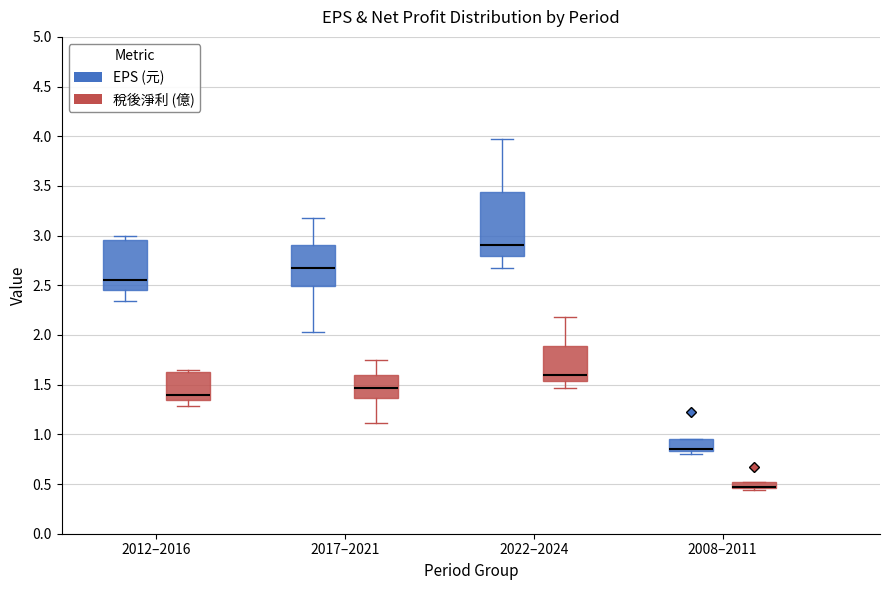

Which box is the tallest, from its lower edge to its upper edge?

2022–2024 (EPS (元))